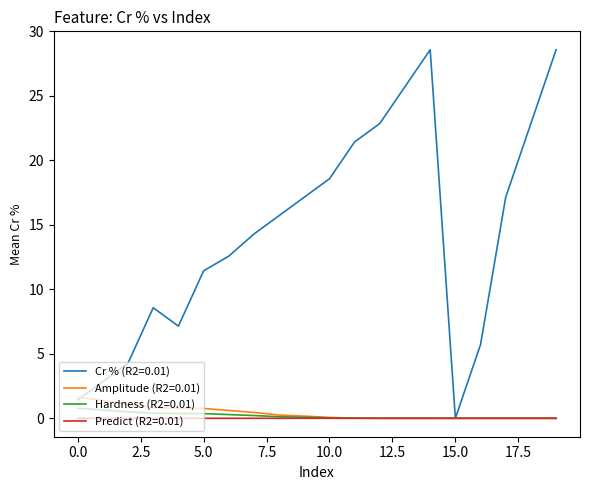

Does the chart have visible grid lines?

No